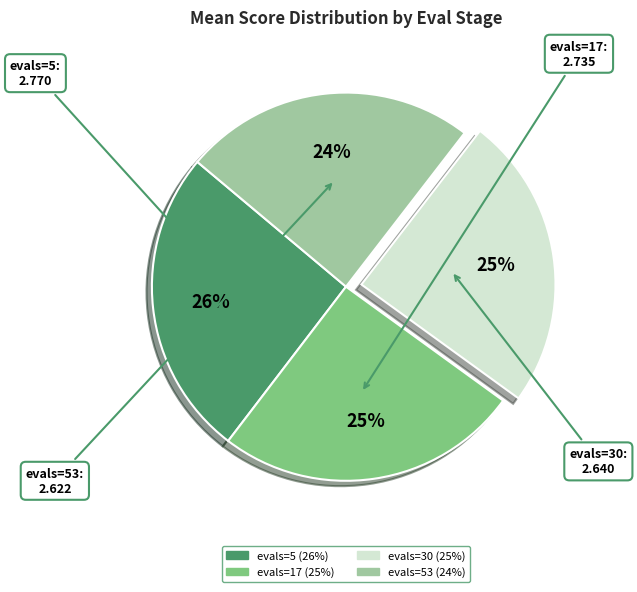

To the nearest percent, what is the average slice percentage?

25%